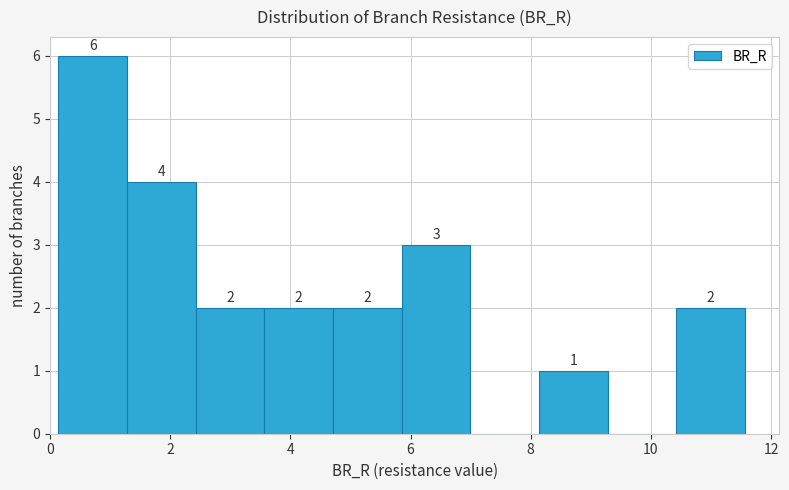

Which range on the x-axis has the tallest bar?

0.2 to 1.2